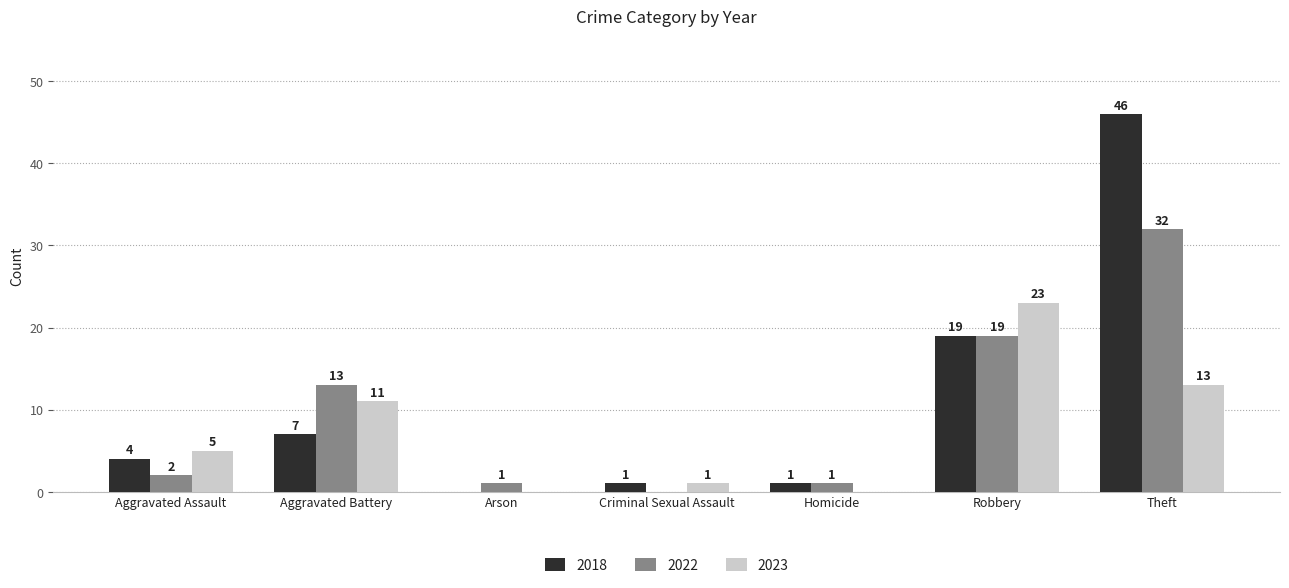

At which category is the sum across all series the highest?

Theft